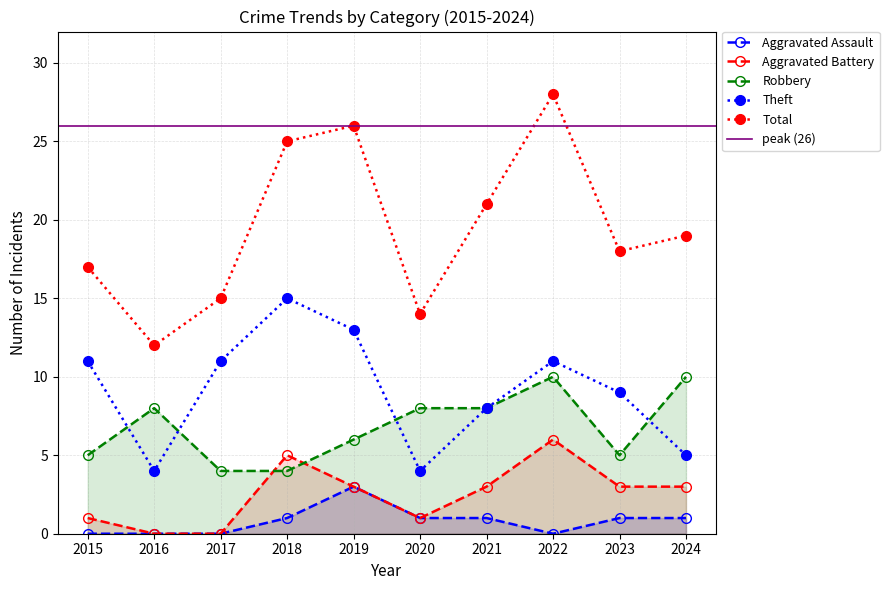

Count the Aggravated Battery values in the range 1 to 3.

6